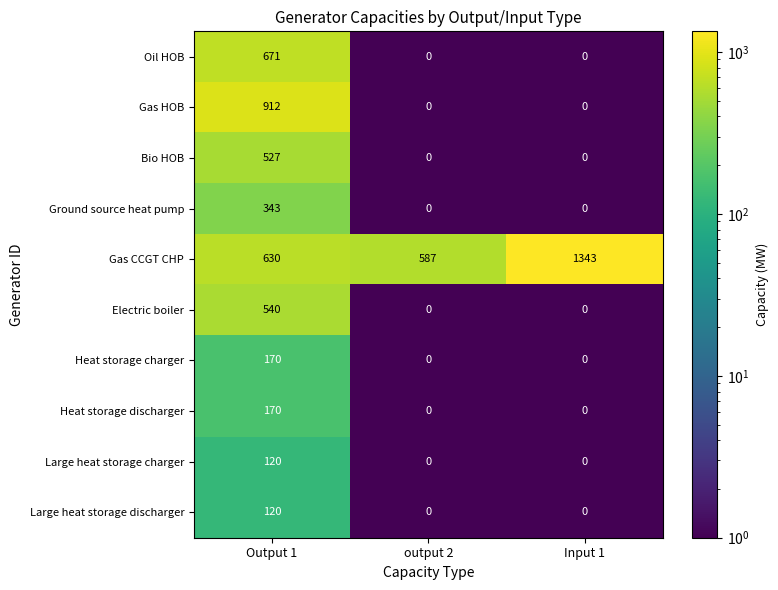

What is the difference between the maximum and minimum values in the Ground source heat pump series?

343